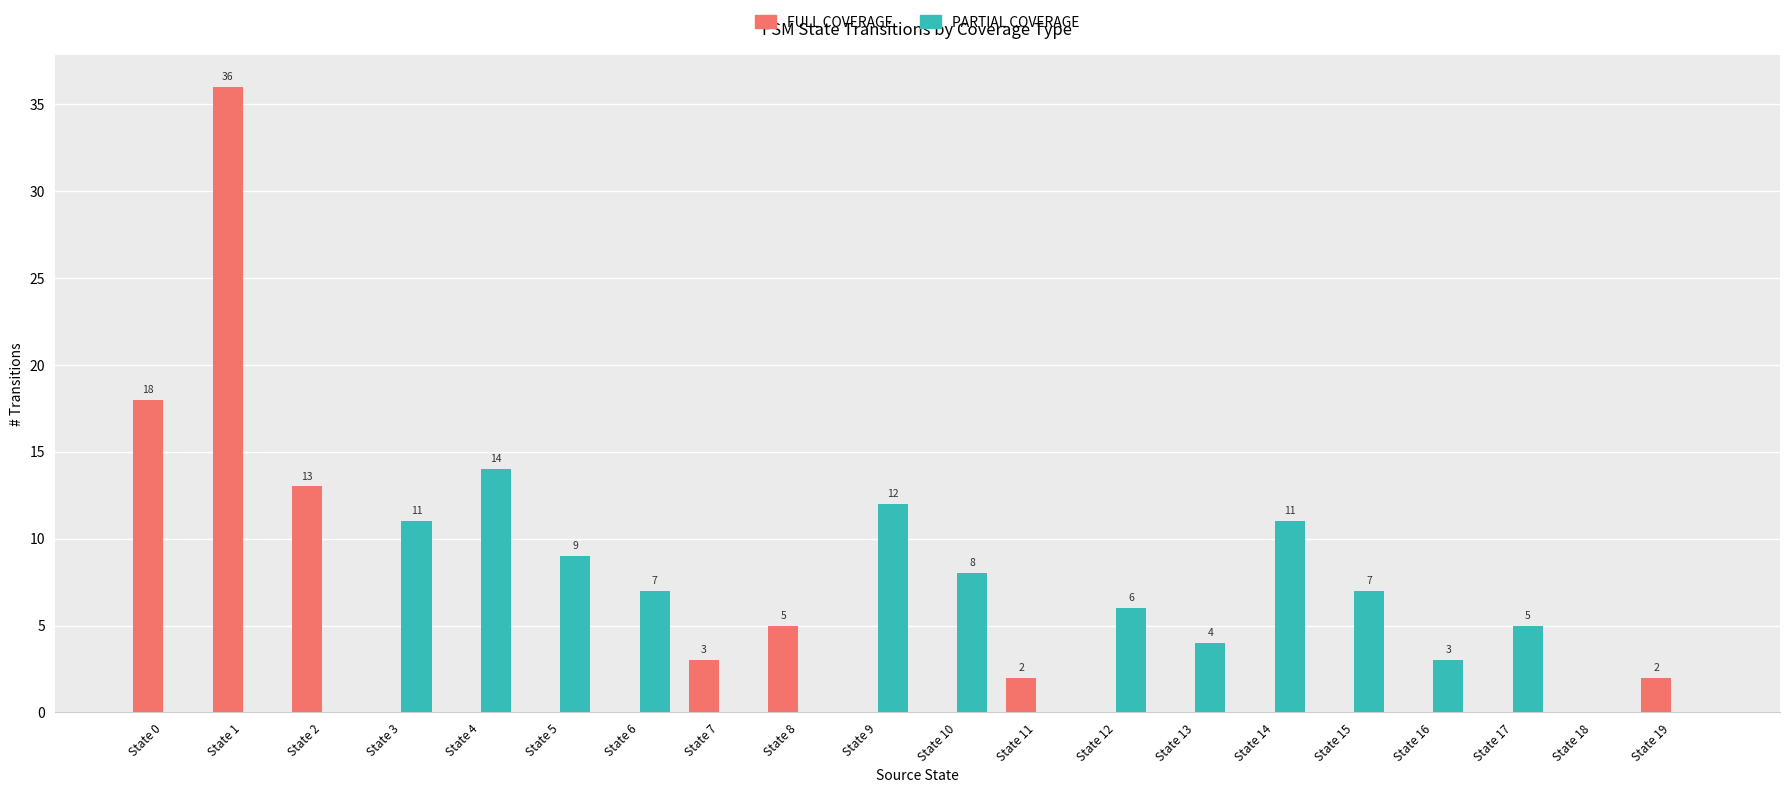

At which label does FULL COVERAGE reach its peak?

State 1